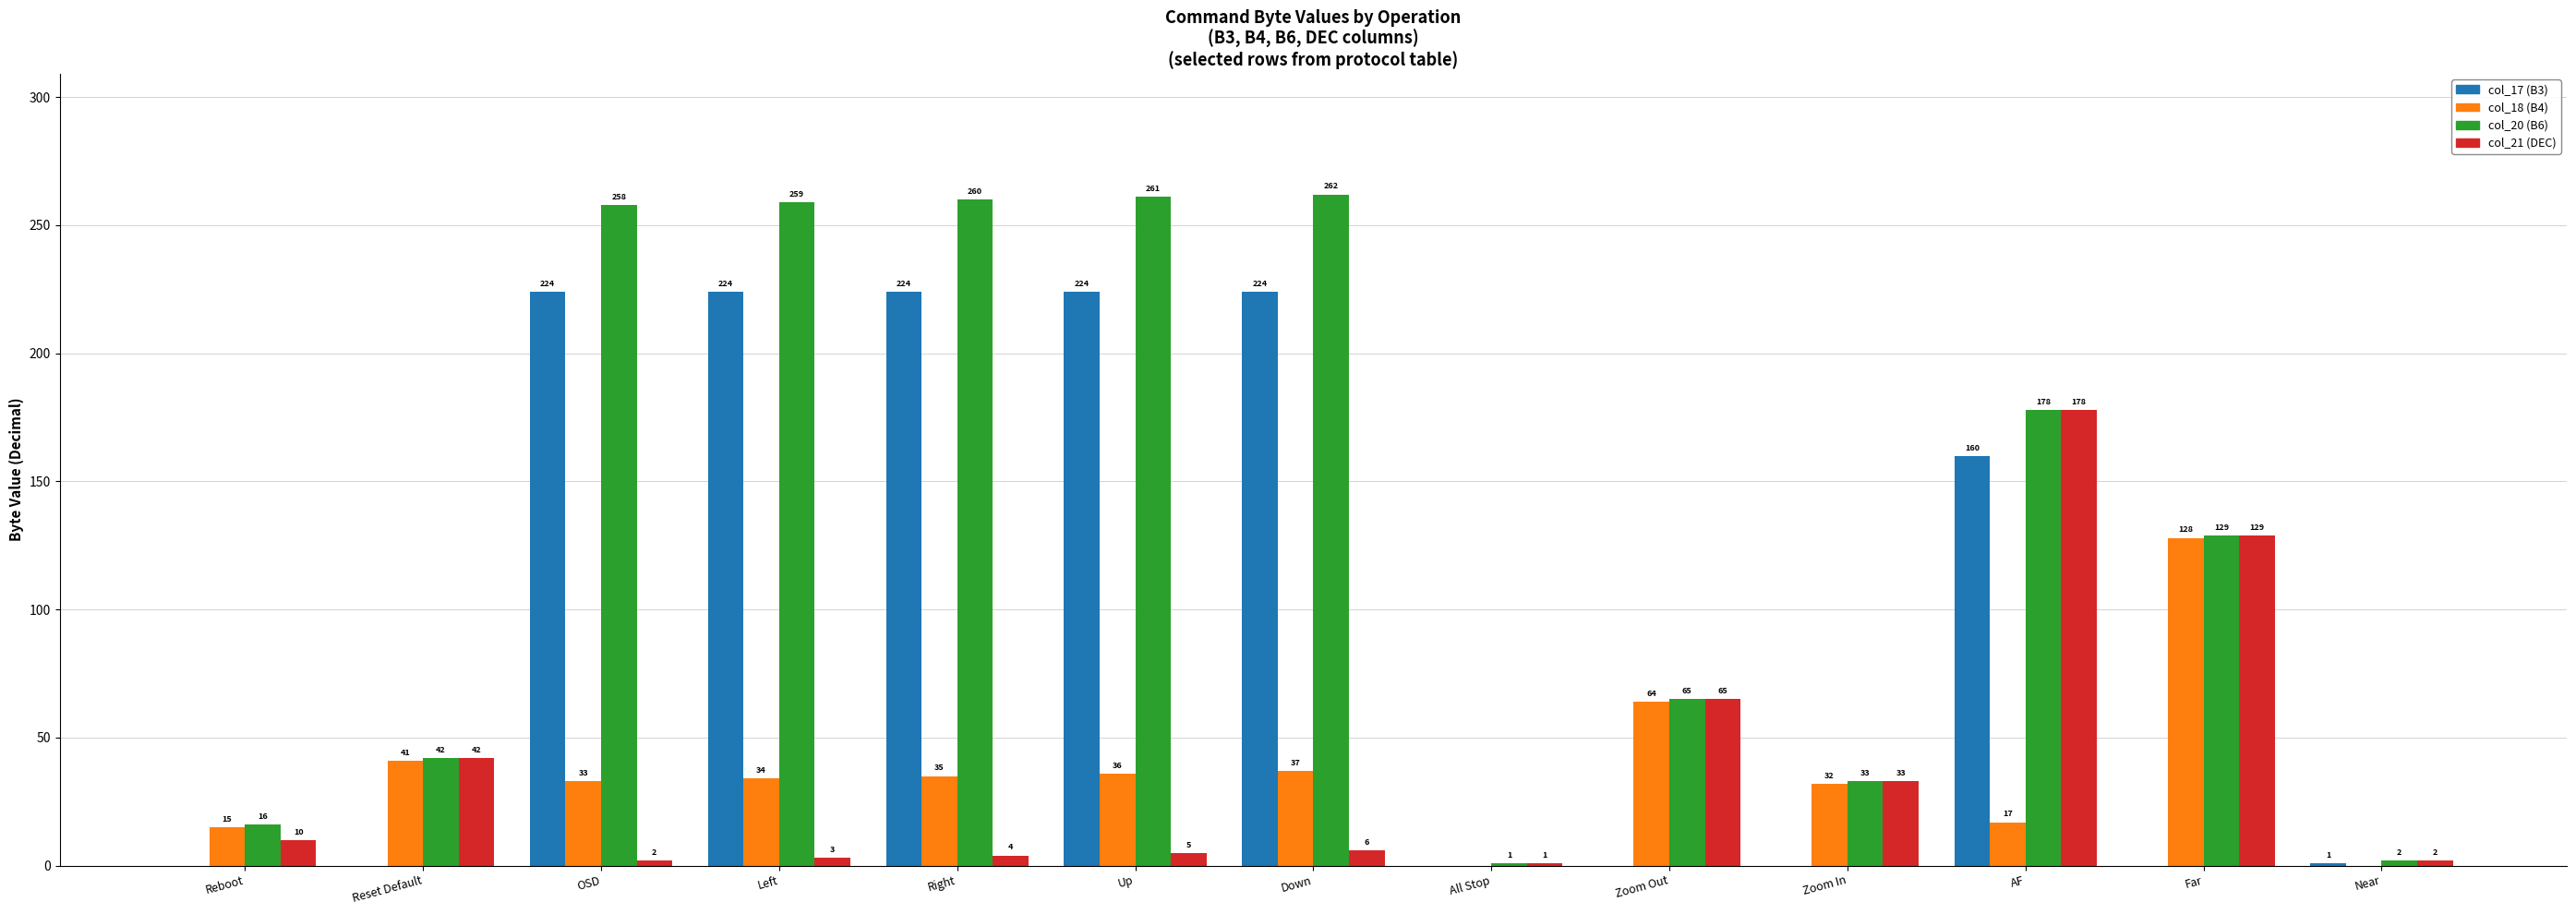

What are all the series names shown in the legend?

col_17 (B3), col_18 (B4), col_20 (B6), col_21 (DEC)